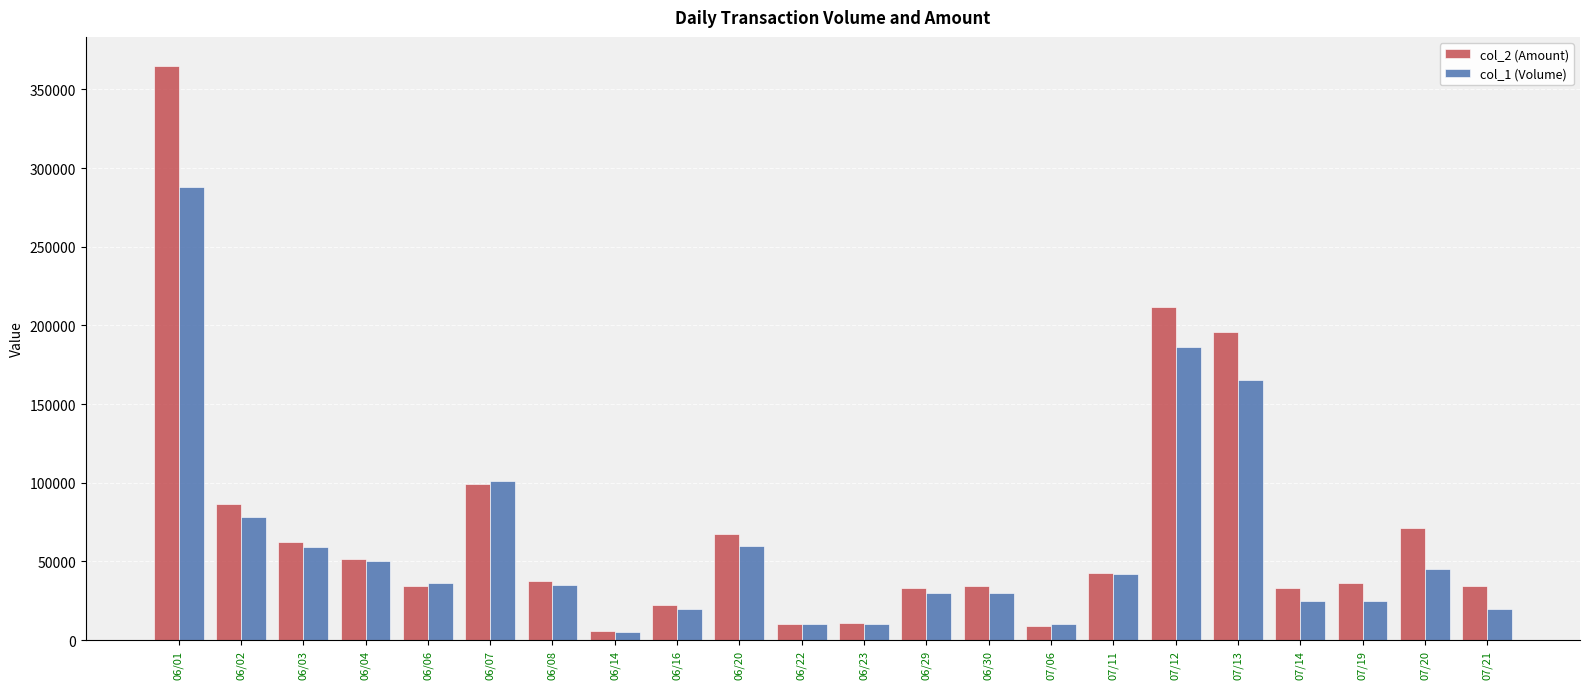

What is the maximum value for col_1 (Volume)?

288000